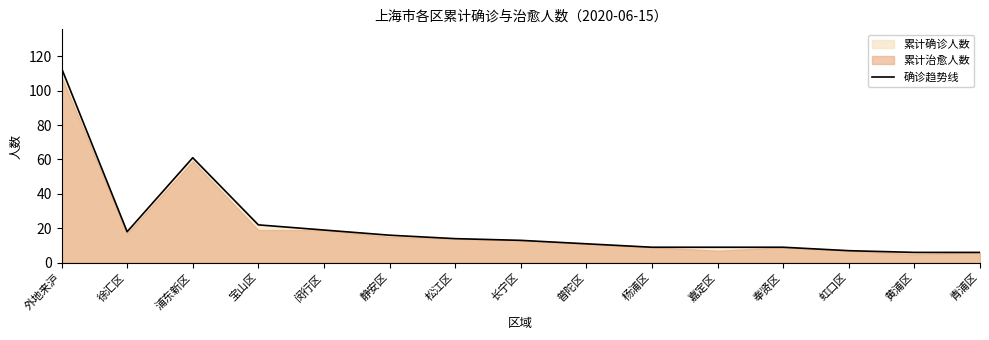

Which category has the highest value in the 确诊趋势线 series?

外地来沪